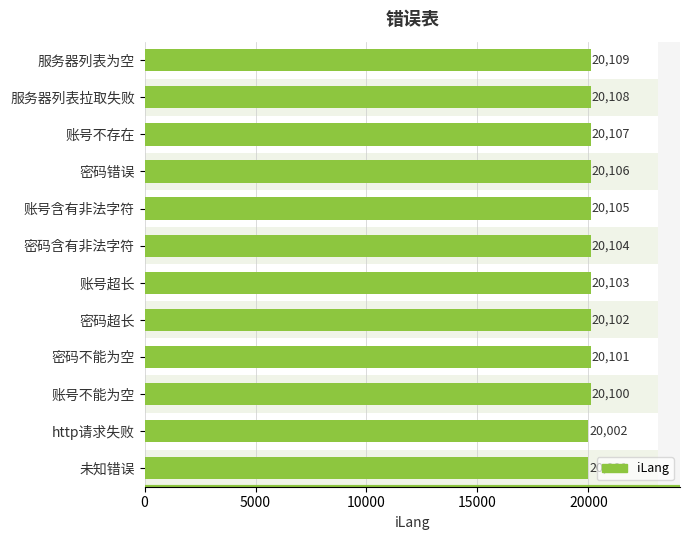

What position from the left is 9?

10